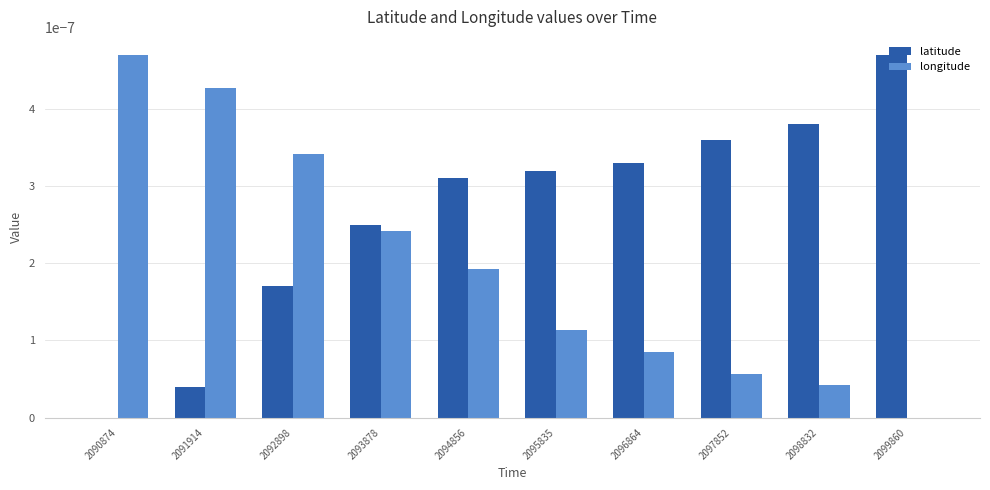

Where is latitude nearest to the value 0?

2090874